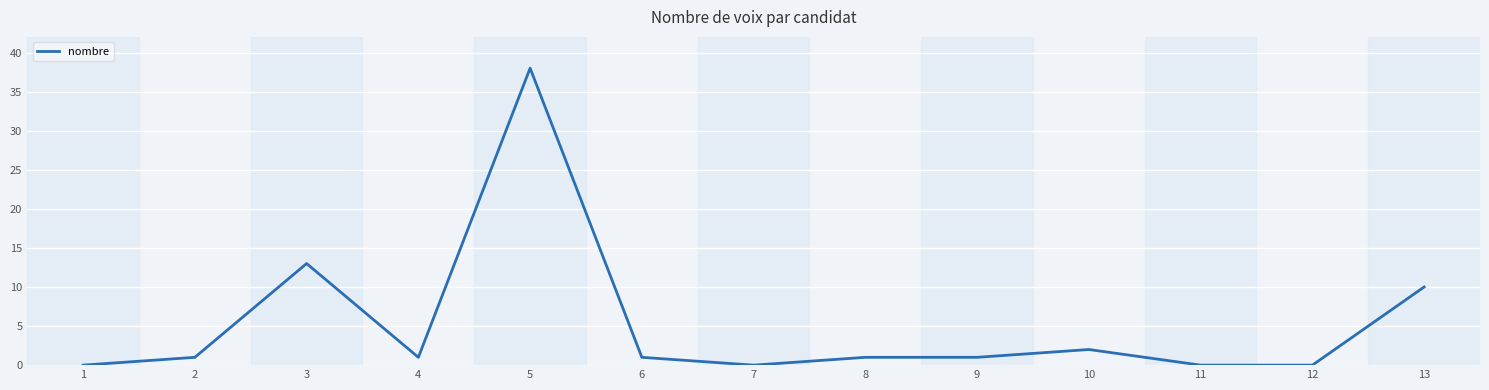

What is the sum of all values?

68